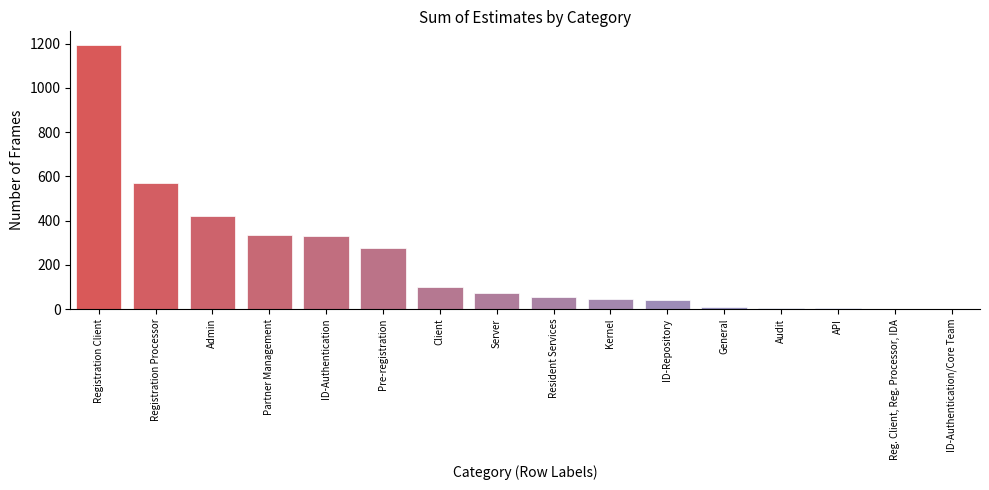

Which category has the highest value across all series?

Registration Client